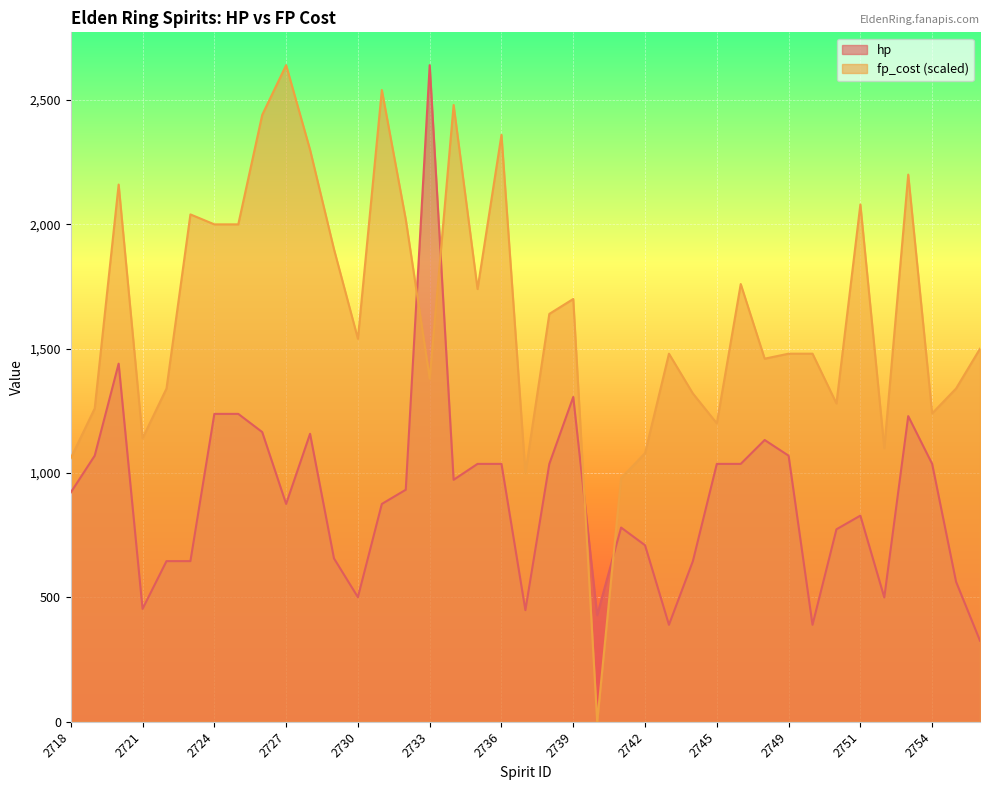

What are all the series names shown in the legend?

hp, fp_cost (scaled)